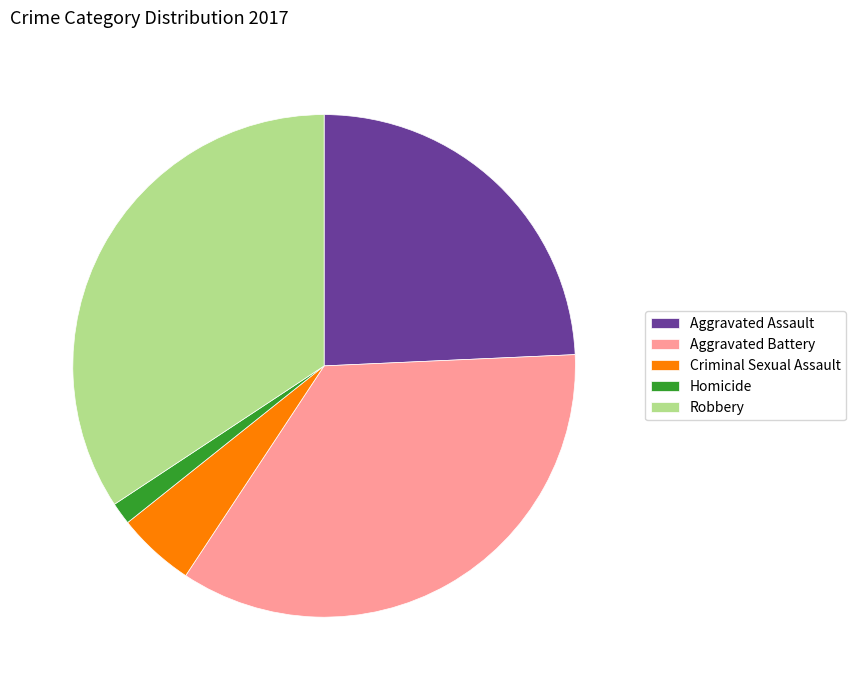

What is the smallest slice in the pie chart?

Homicide